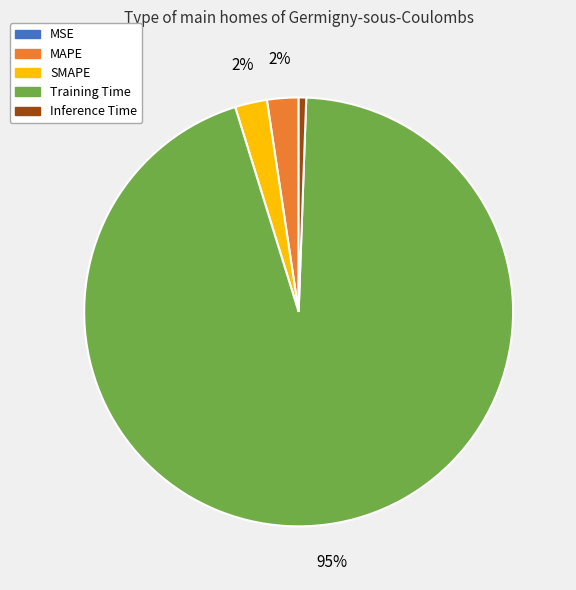

What is the largest slice in the pie chart?

Training Time